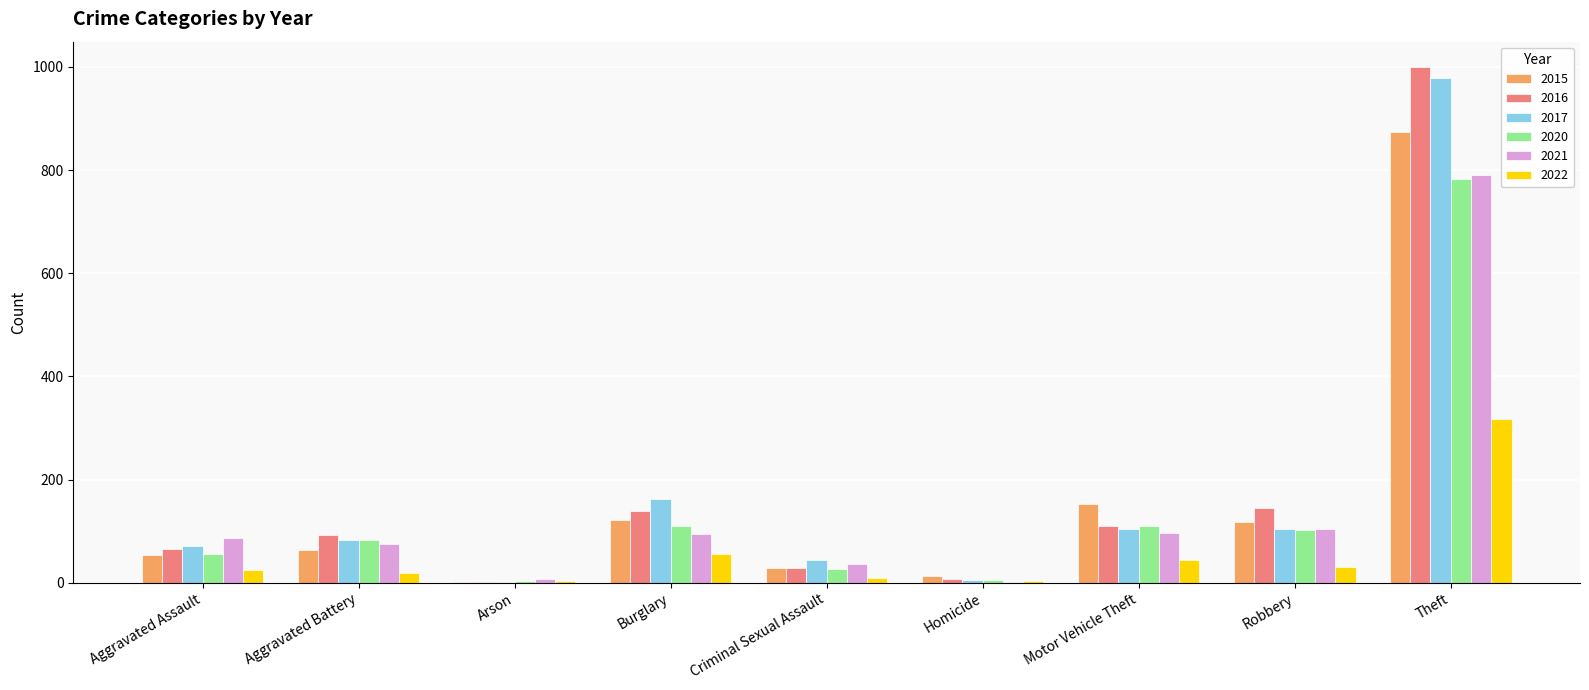

Which series has the widest spread of values?

2016